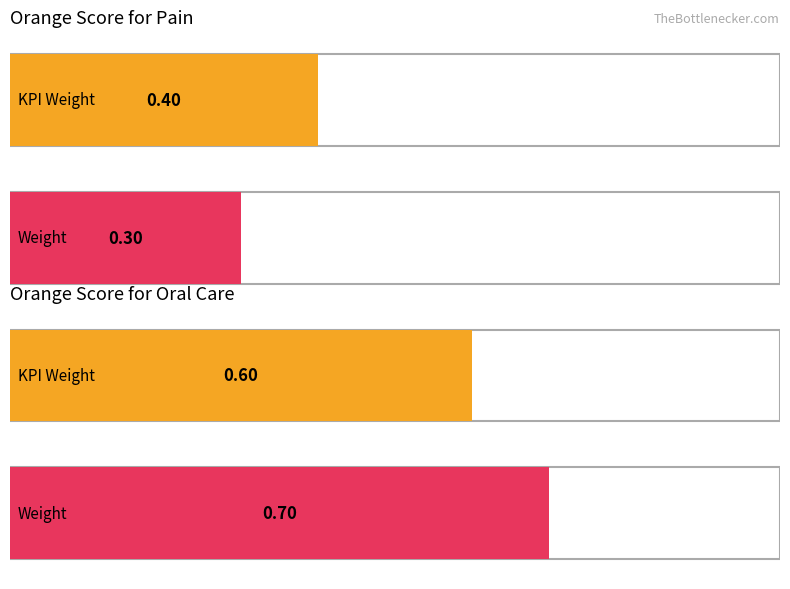

The KPI Weight series shows 0.1 at MSL (Oral). True or false?

False